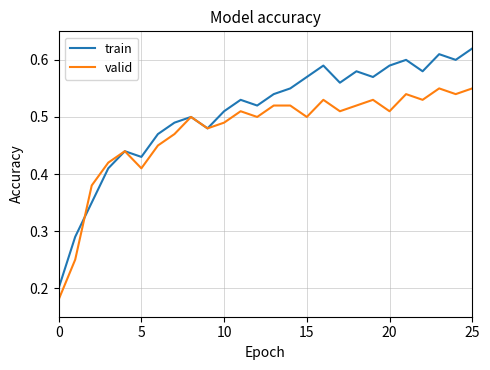

Which series has the largest range (max minus min)?

train